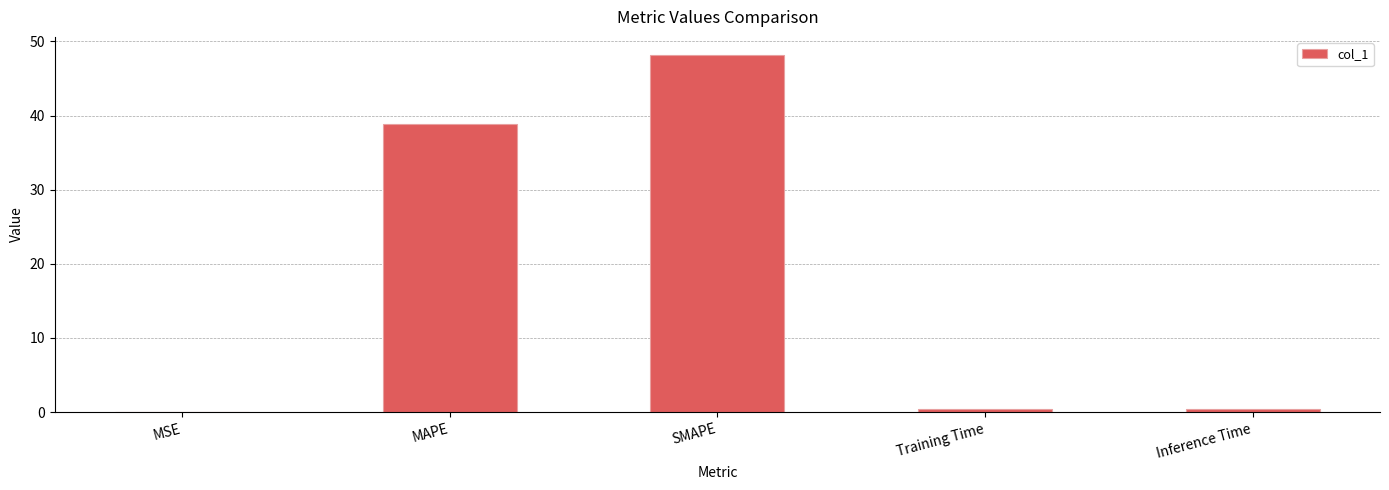

What is the sum of all values?

87.8